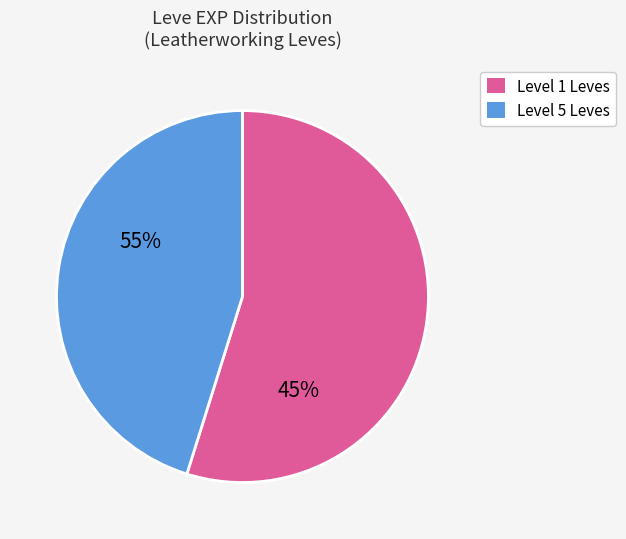

How many slices are in this pie chart?

2